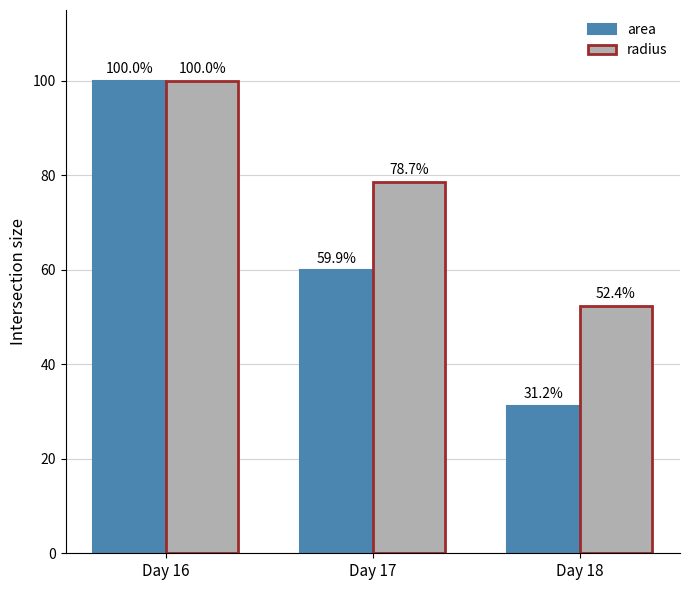

What are all the series names shown in the legend?

area, radius